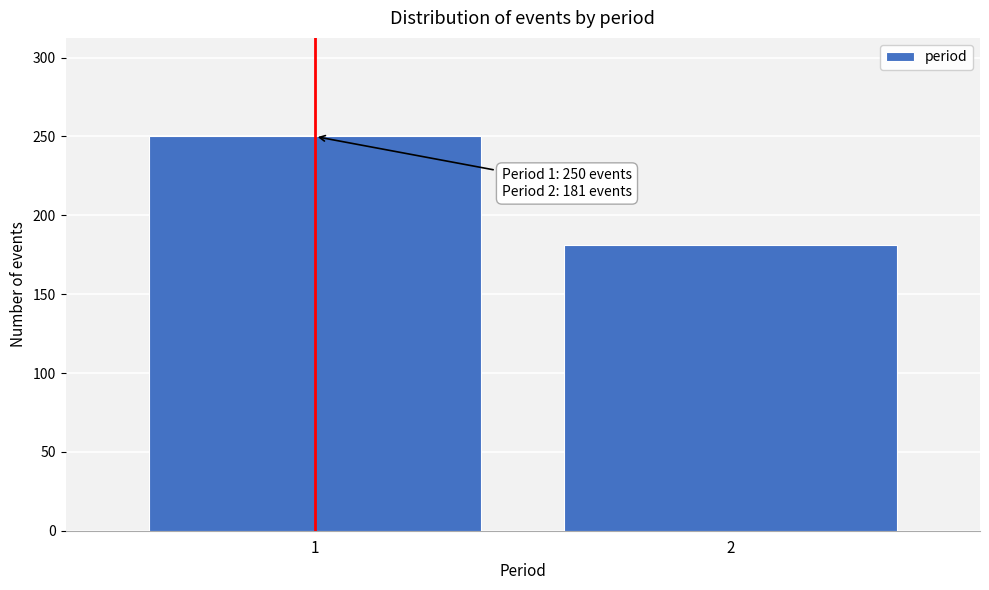

Reading left to right, transcribe all the data shown in this chart.

1=250	2=181